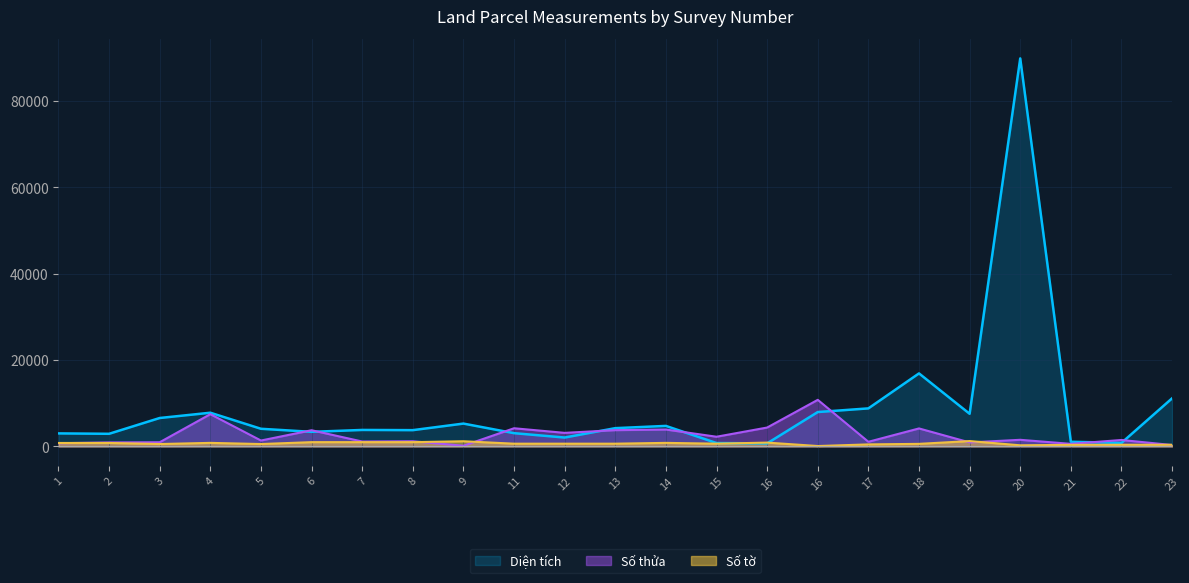

The Số thửa series shows 958.1 at 21. True or false?

False